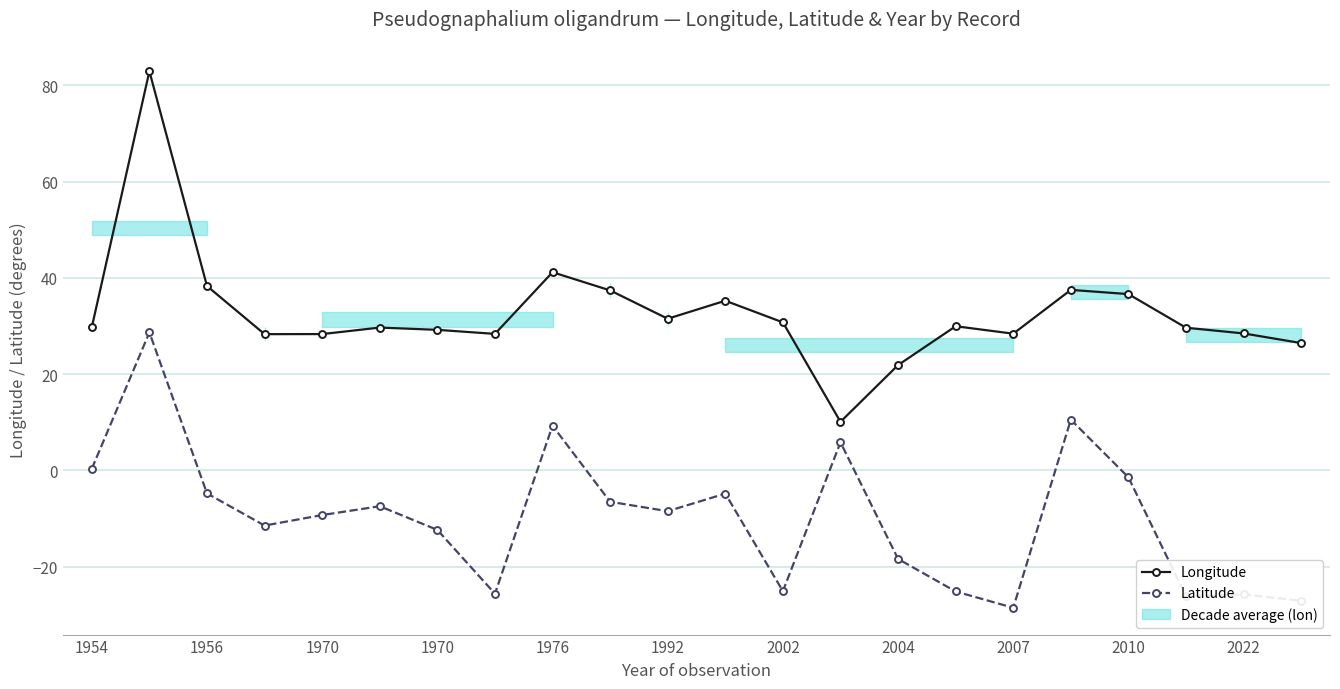

At which label is Latitude closest to 0?

1954